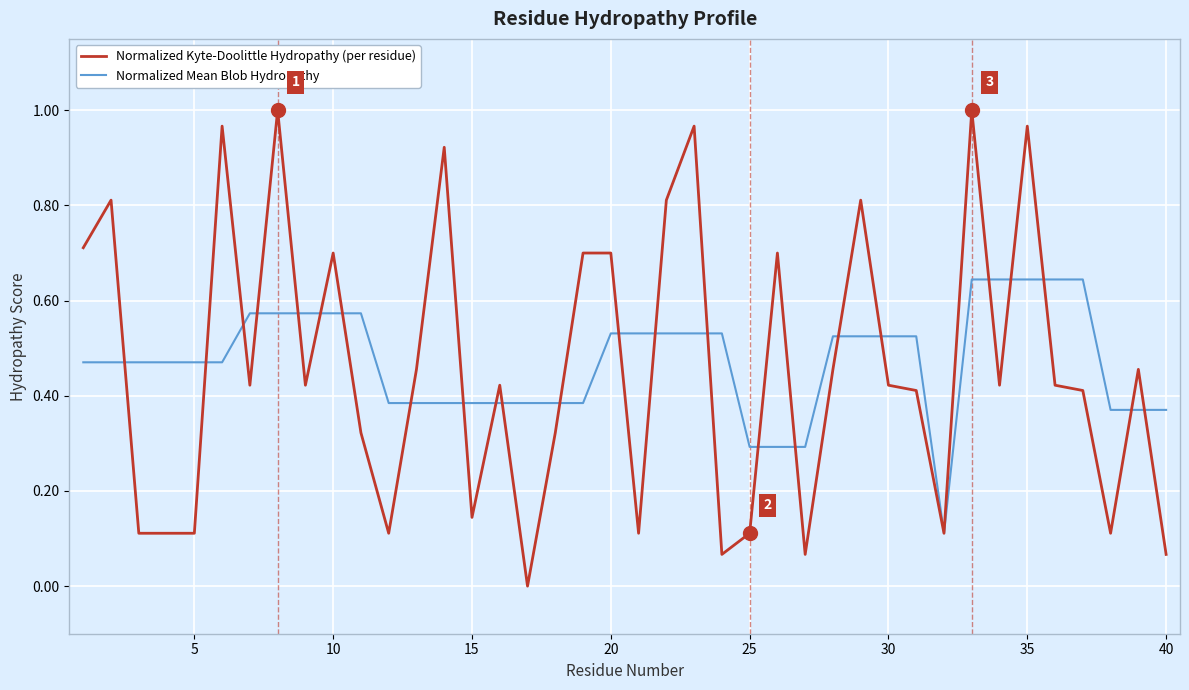

Rank the series by their maximum value, from lowest to highest.

Normalized Mean Blob Hydropathy, Normalized Kyte-Doolittle Hydropathy (per residue)